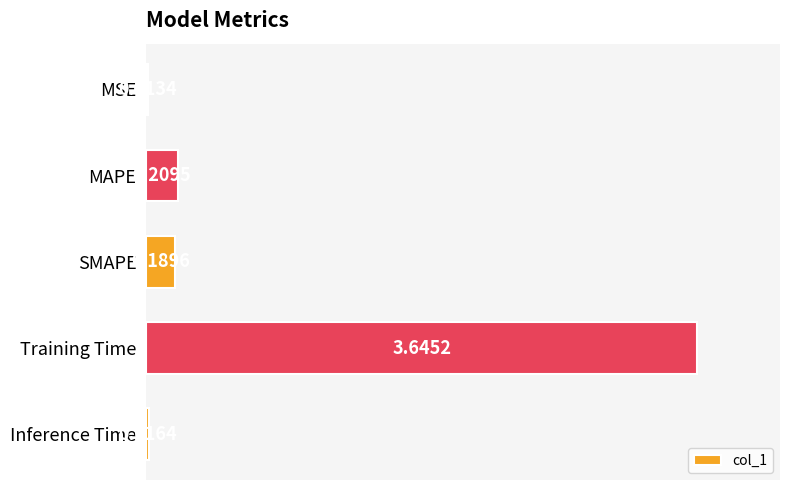

Count the number of data series in this chart.

1